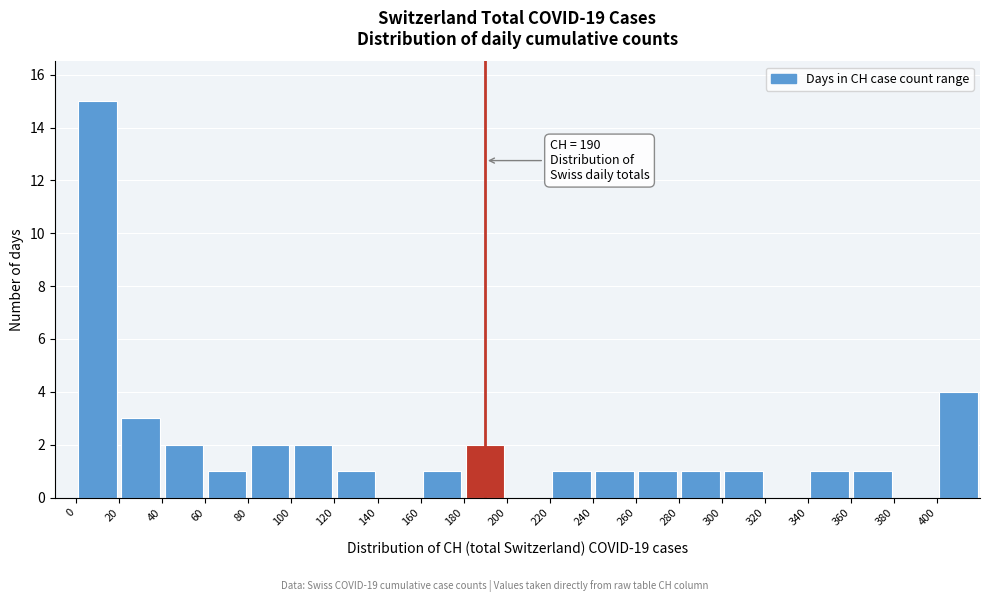

Over which range of the x-axis is the bar tallest?

0 to 20